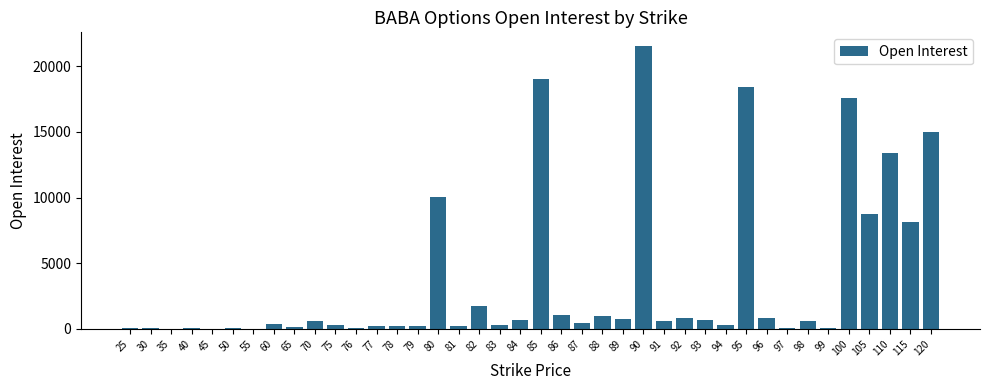

Which category has the highest value across all series?

90